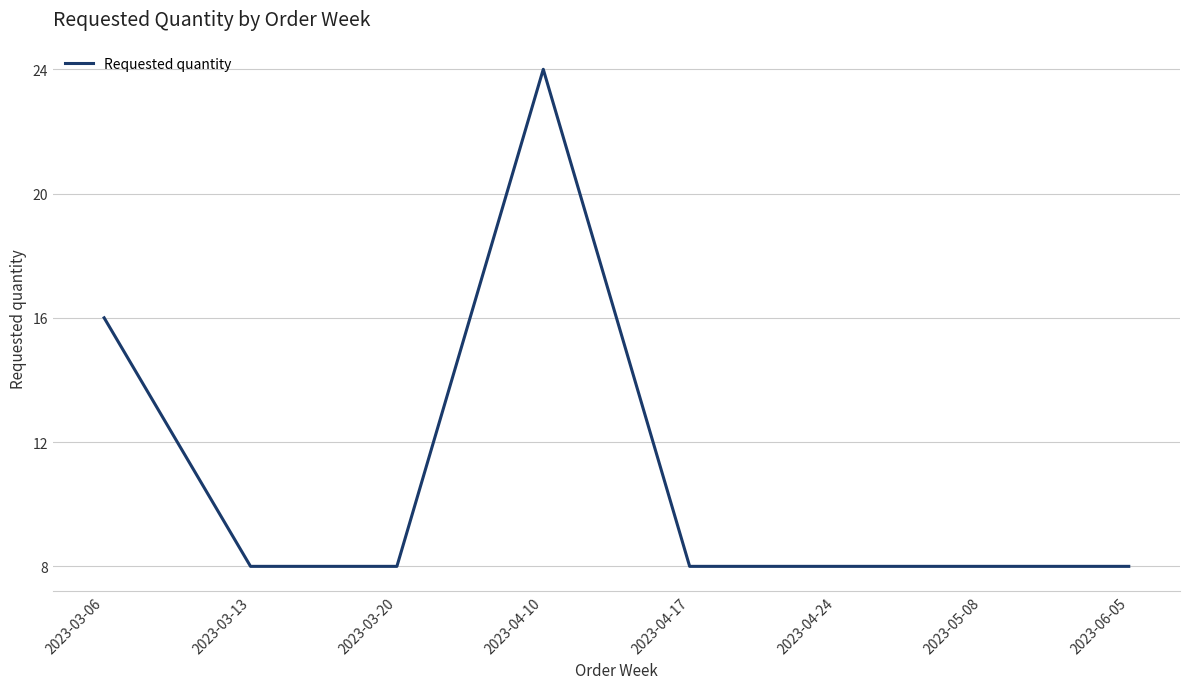

What is the maximum value shown in the chart?

24